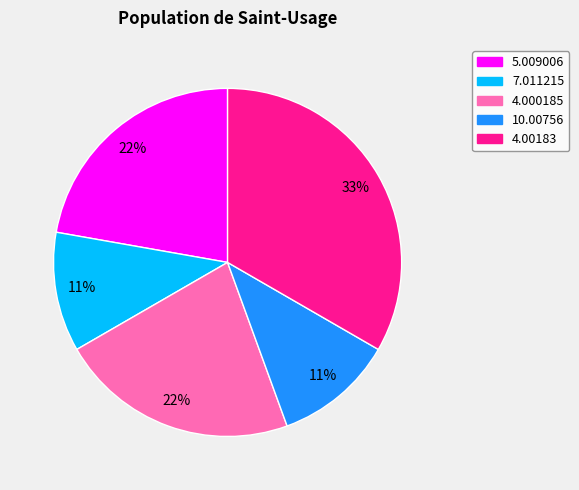

Which has a higher value, 4.00183 or 5.009006?

4.00183